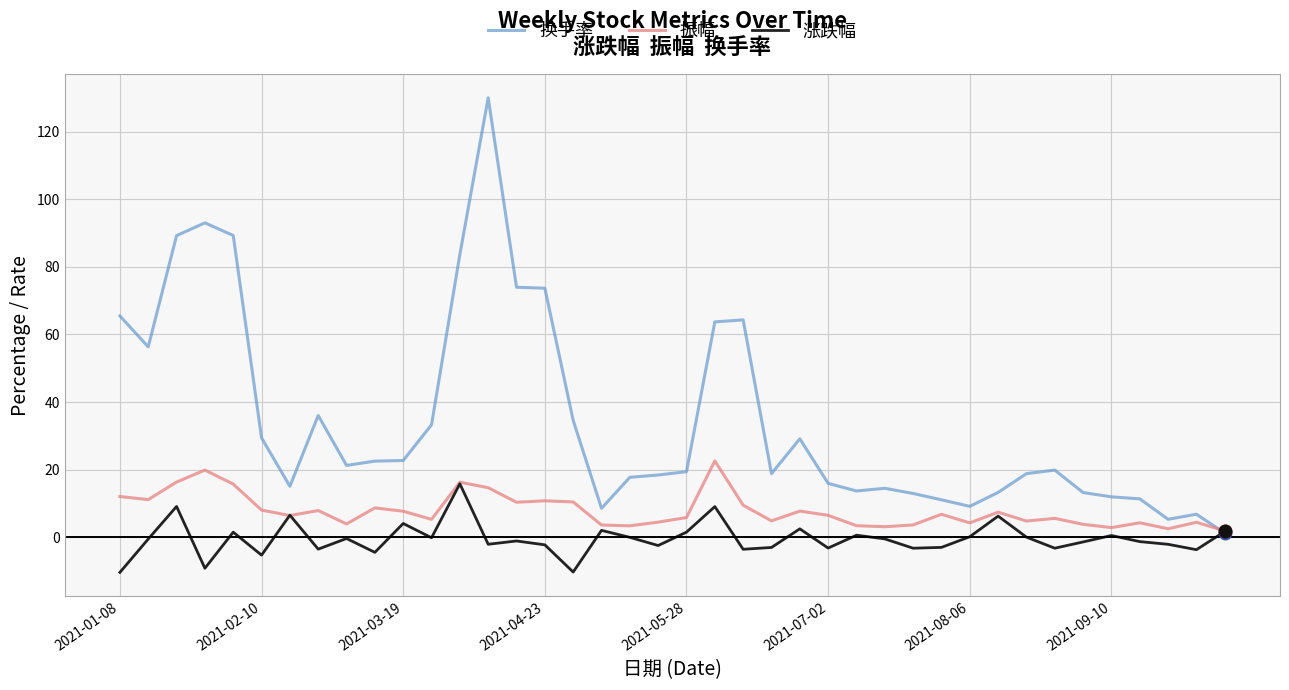

How many times do 换手率 and 振幅 cross each other?

1